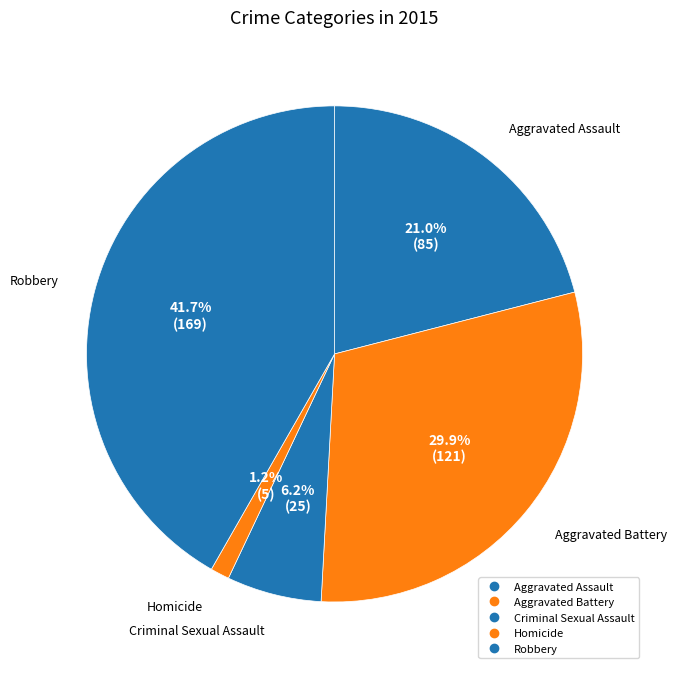

To the nearest percent, what is the combined percentage of Criminal Sexual Assault and Robbery?

48%